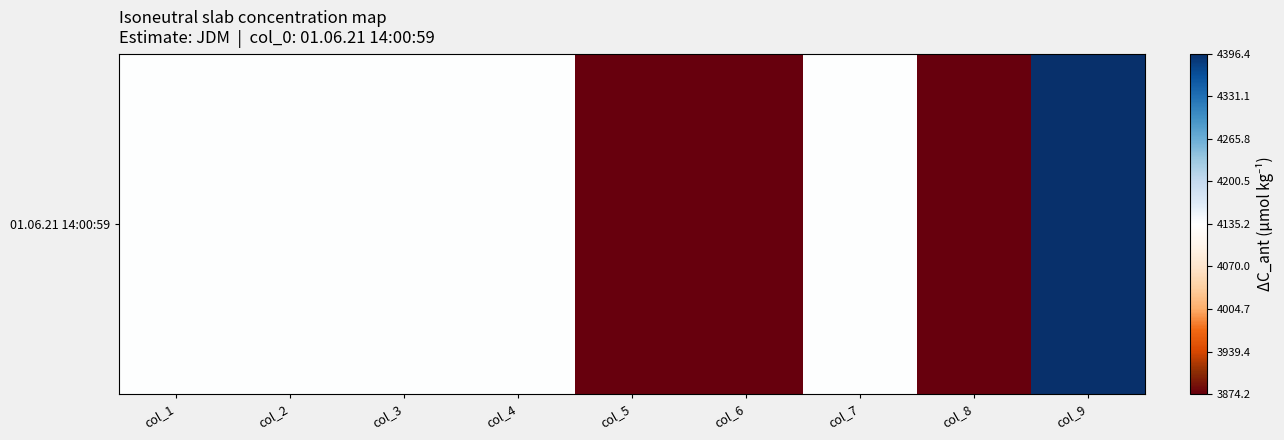

Reading right to left, transcribe all the data shown in this chart.

4396.4	3874.2	4135.4	0.0	25.0	4135.4	4135.4	4135.4	4135.4